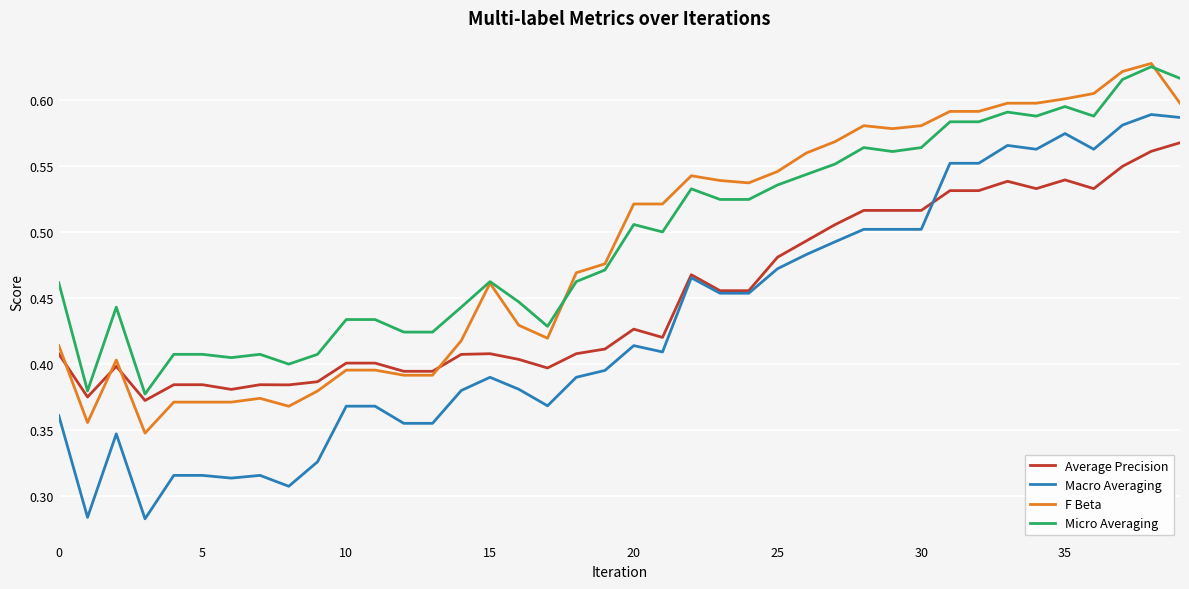

Which series has the largest range (max minus min)?

Macro Averaging